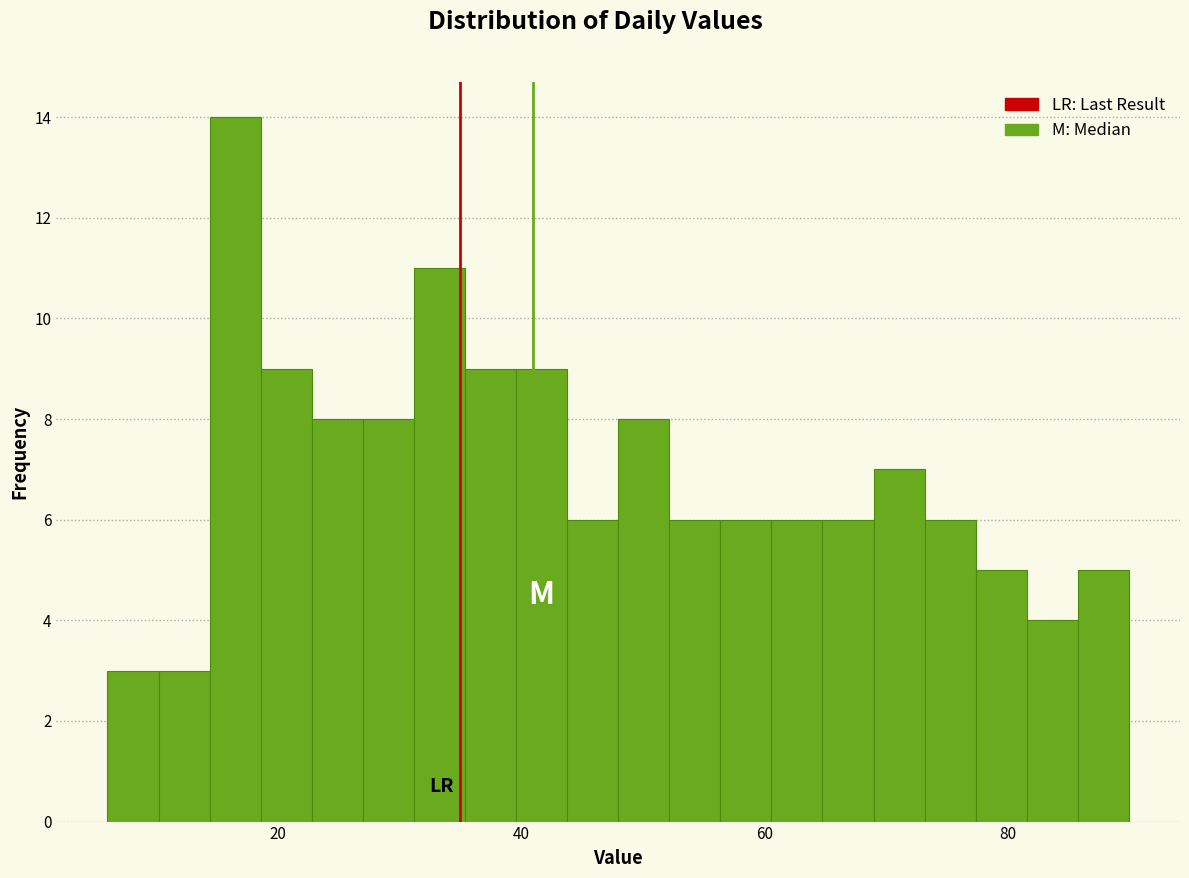

Read against the x-axis, roughly where is the centre of the tallest bar?

16